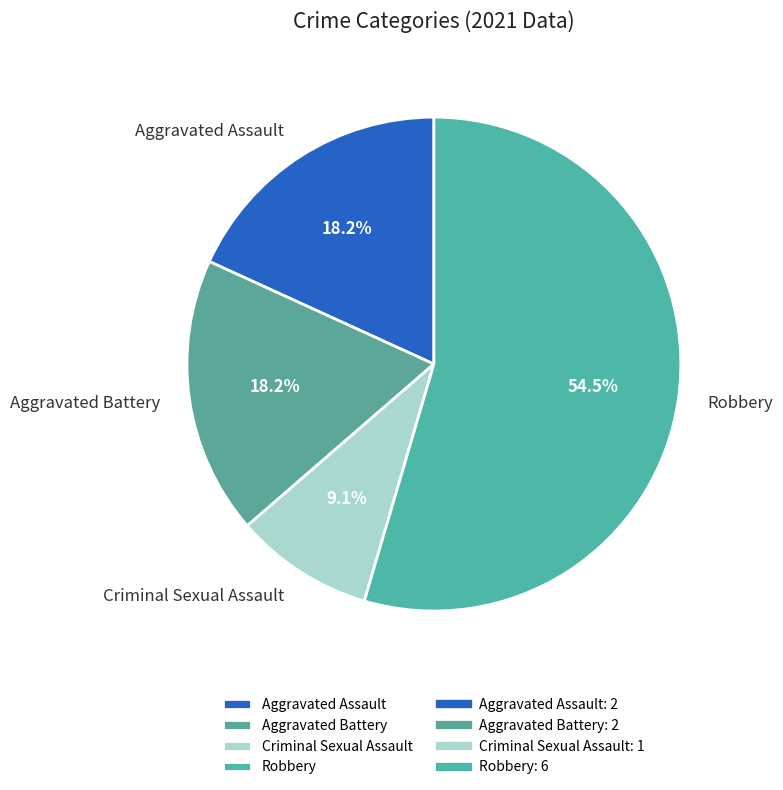

Is Robbery the majority of the pie?

Yes